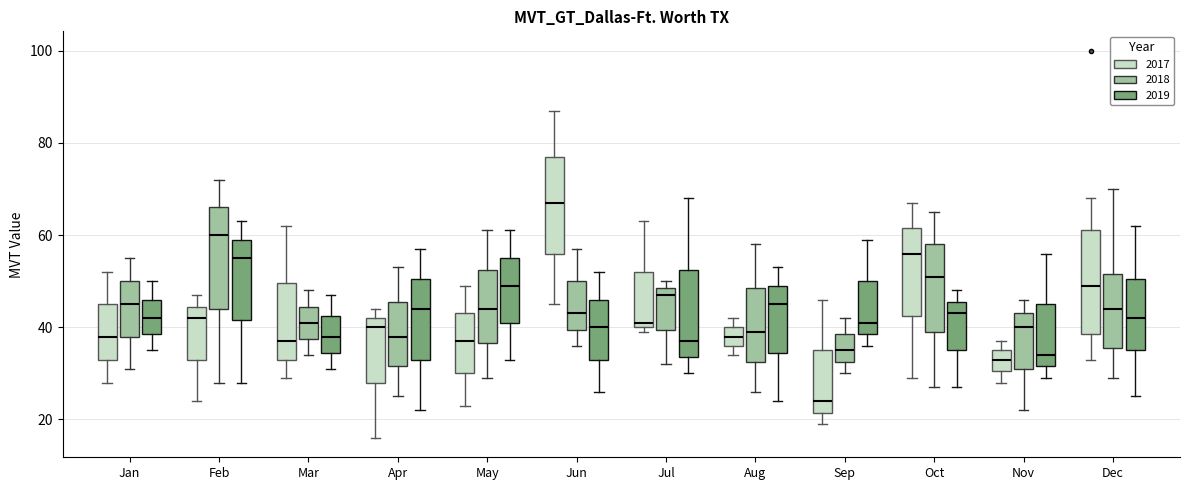

Reading left to right, transcribe this box plot: for each box, give where its median line is, the range the box spans, and where its two whiskers end, as read against the y-axis. The values are not printed on the chart, so give them approximately, as read against the axis.

Jan (2017): median 38, box 34 to 46, whiskers 28 to 52
Jan (2018): median 46, box 38 to 50, whiskers 32 to 56
Jan (2019): median 42, box 38 to 46, whiskers 36 to 50
Feb (2017): median 42, box 34 to 44, whiskers 24 to 48
Feb (2018): median 60, box 44 to 66, whiskers 28 to 72
Feb (2019): median 56, box 42 to 60, whiskers 28 to 64
Mar (2017): median 38, box 34 to 50, whiskers 30 to 62
Mar (2018): median 42, box 38 to 44, whiskers 34 to 48
Mar (2019): median 38, box 34 to 42, whiskers 32 to 48
Apr (2017): median 40, box 28 to 42, whiskers 16 to 44
Apr (2018): median 38, box 32 to 46, whiskers 26 to 54
Apr (2019): median 44, box 34 to 50, whiskers 22 to 58
May (2017): median 38, box 30 to 44, whiskers 24 to 50
May (2018): median 44, box 36 to 52, whiskers 30 to 62
May (2019): median 50, box 42 to 56, whiskers 34 to 62
Jun (2017): median 68, box 56 to 78, whiskers 46 to 88
Jun (2018): median 44, box 40 to 50, whiskers 36 to 58
Jun (2019): median 40, box 34 to 46, whiskers 26 to 52
Jul (2017): median 42, box 40 to 52, whiskers 40 (just below the box's lower edge) to 64
Jul (2018): median 48 (just below the box's upper edge), box 40 to 48, whiskers 32 to 50
Jul (2019): median 38, box 34 to 52, whiskers 30 to 68
Aug (2017): median 38, box 36 to 40, whiskers 34 to 42
Aug (2018): median 40, box 32 to 48, whiskers 26 to 58
Aug (2019): median 46, box 34 to 50, whiskers 24 to 54
Sep (2017): median 24, box 22 to 36, whiskers 20 to 46
Sep (2018): median 36, box 32 to 38, whiskers 30 to 42
Sep (2019): median 42, box 38 to 50, whiskers 36 to 60
Oct (2017): median 56, box 42 to 62, whiskers 30 to 68
Oct (2018): median 52, box 40 to 58, whiskers 28 to 66
Oct (2019): median 44, box 36 to 46, whiskers 28 to 48
Nov (2017): median 34, box 30 to 36, whiskers 28 to 38
Nov (2018): median 40, box 32 to 44, whiskers 22 to 46
Nov (2019): median 34, box 32 to 46, whiskers 30 to 56
Dec (2017): median 50, box 38 to 62, whiskers 34 to 68
Dec (2018): median 44, box 36 to 52, whiskers 30 to 70
Dec (2019): median 42, box 36 to 50, whiskers 26 to 62